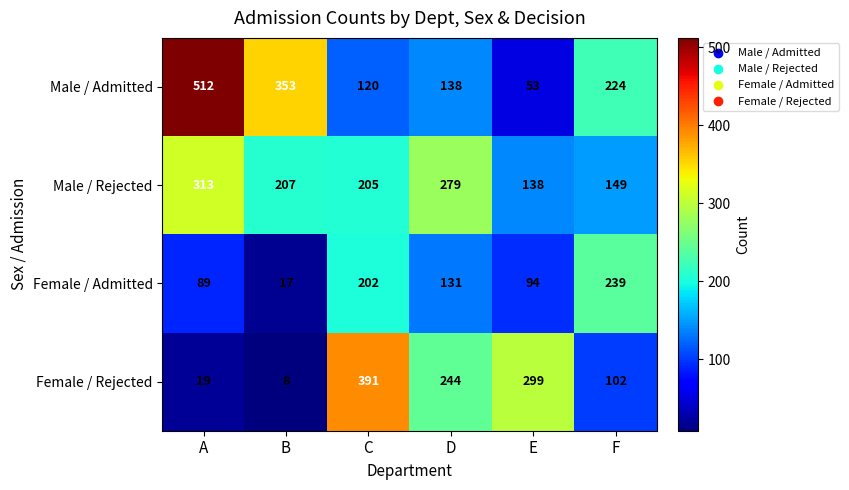

At which category is the sum across all series the highest?

A